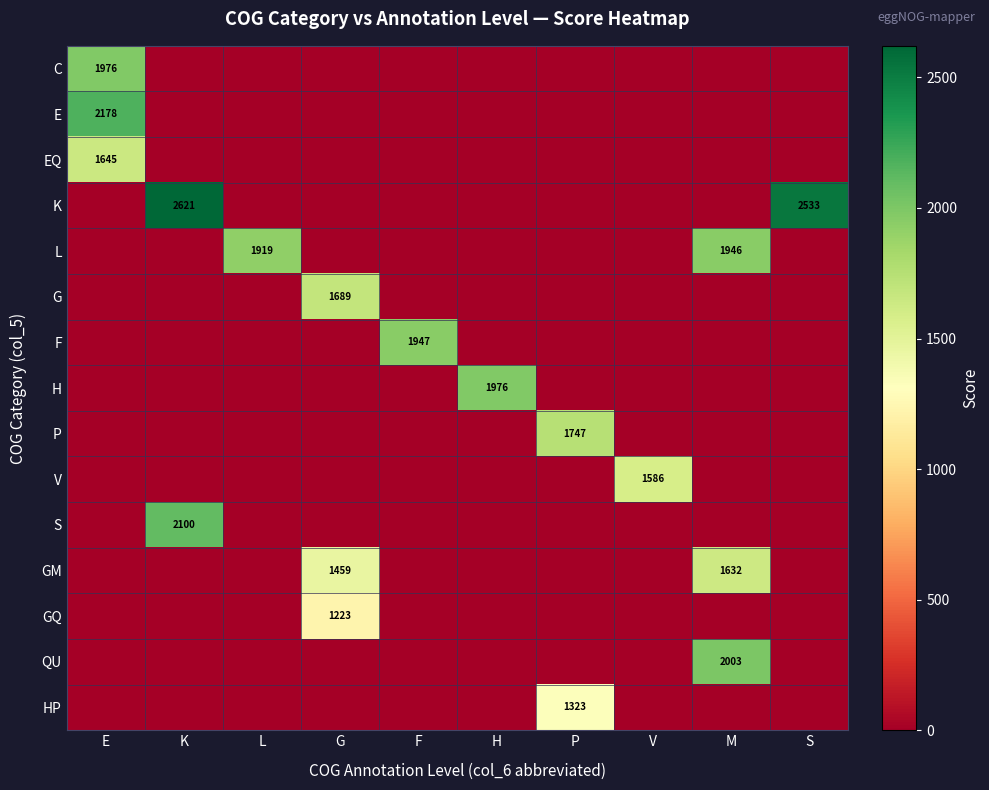

The G series shows 526 at G. True or false?

False